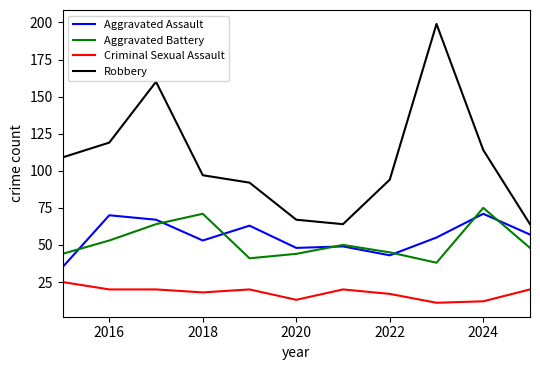

What is the smallest value displayed?

11